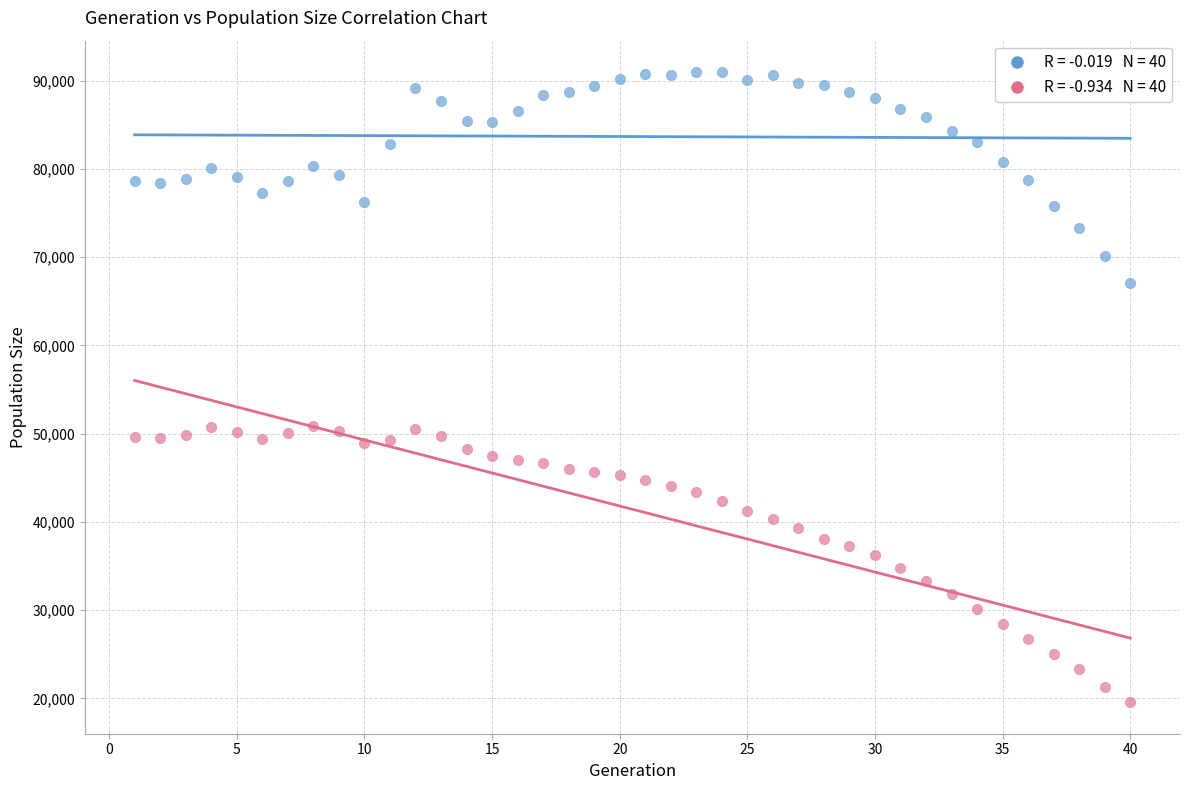

Across all data points, what is the range of Y values (max minus min)?

71401